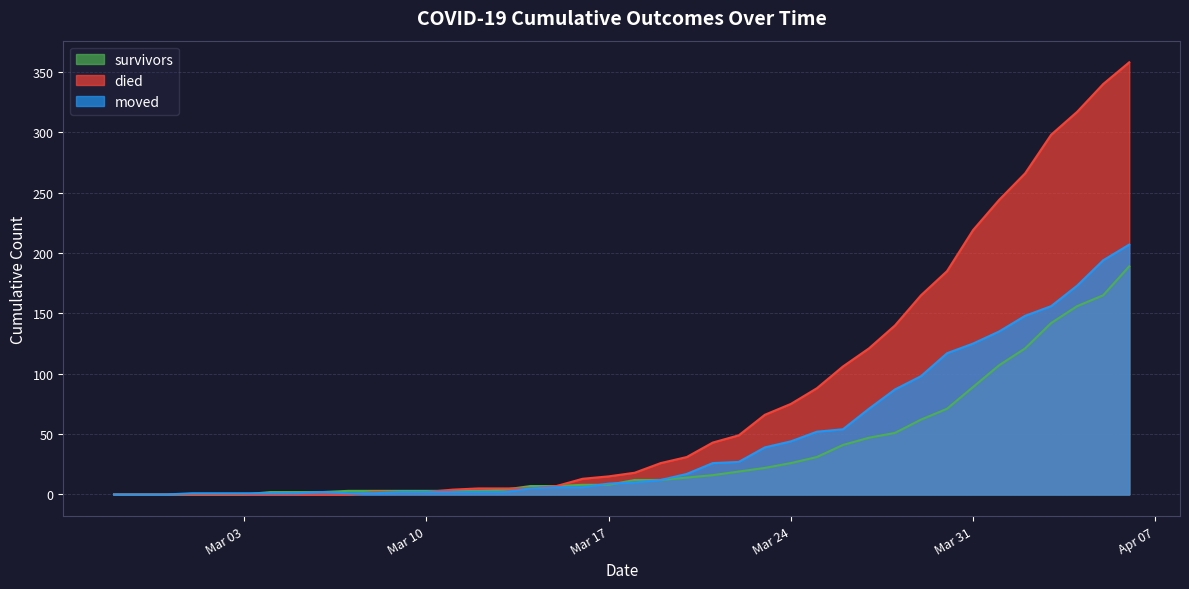

What is the difference between the maximum and second lowest values in the moved series?

207